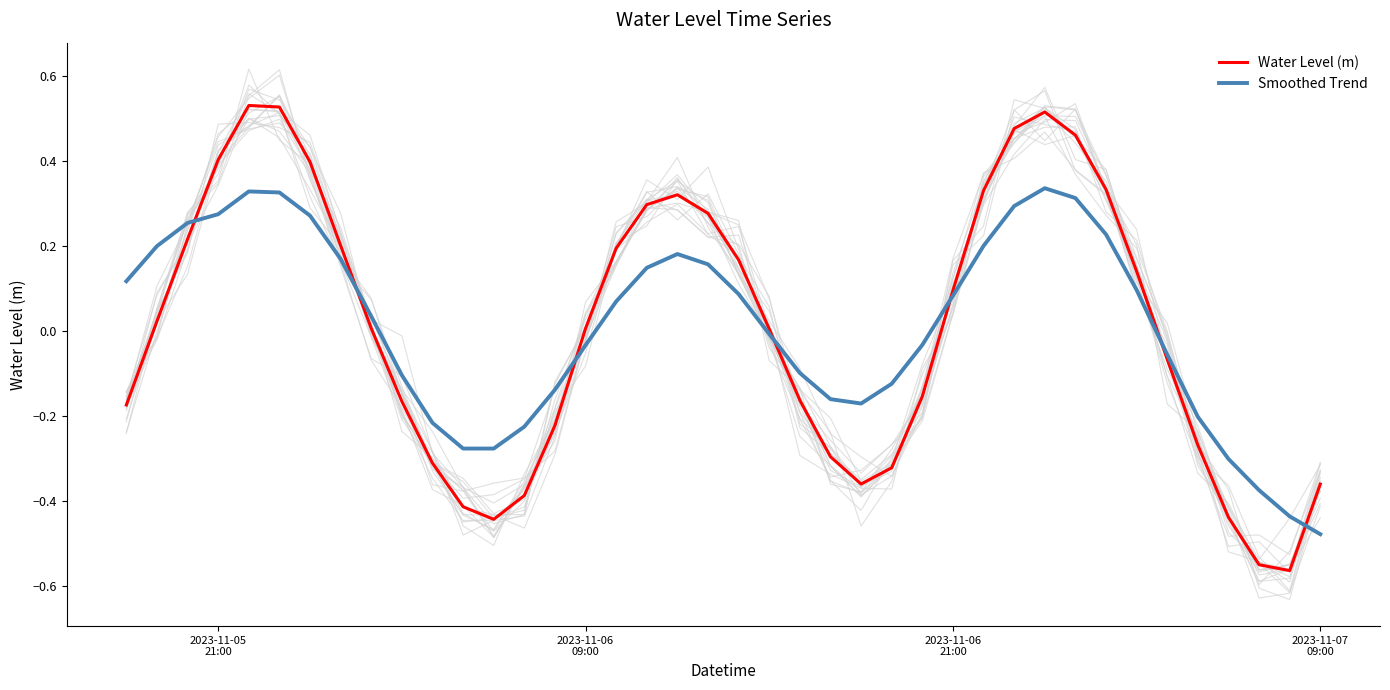

The value of Water Level (m) at 13 is -0.6. True or false?

False